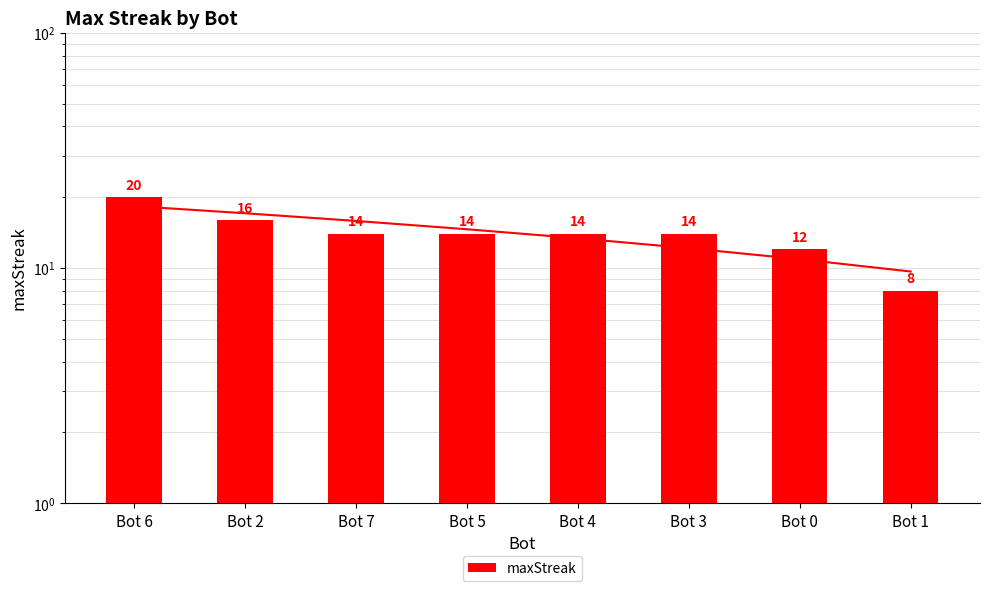

List the labels in order of value, largest first.

Bot 6, Bot 2, Bot 7, Bot 5, Bot 4, Bot 3, Bot 0, Bot 1